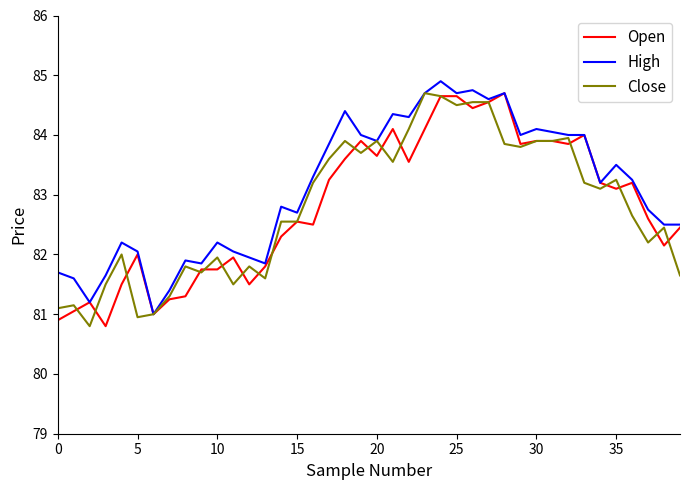

What is the maximum value shown in the chart?

84.9